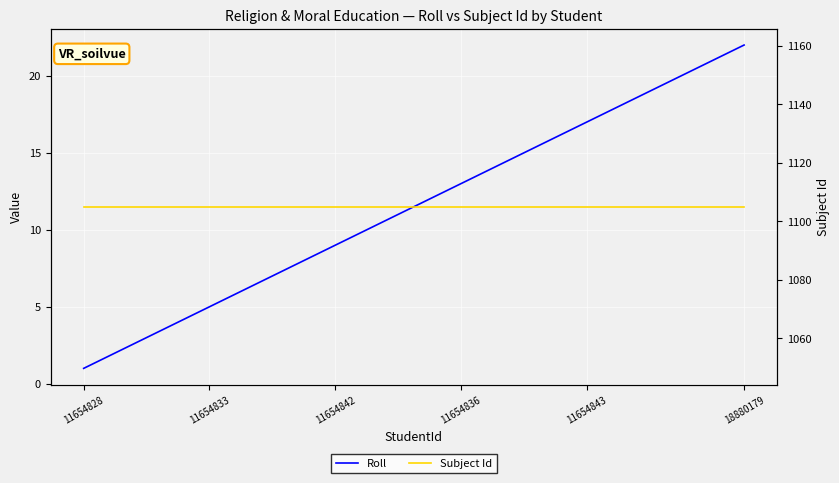

True or false: Subject Id has more than 0 points higher than both neighbors.

False